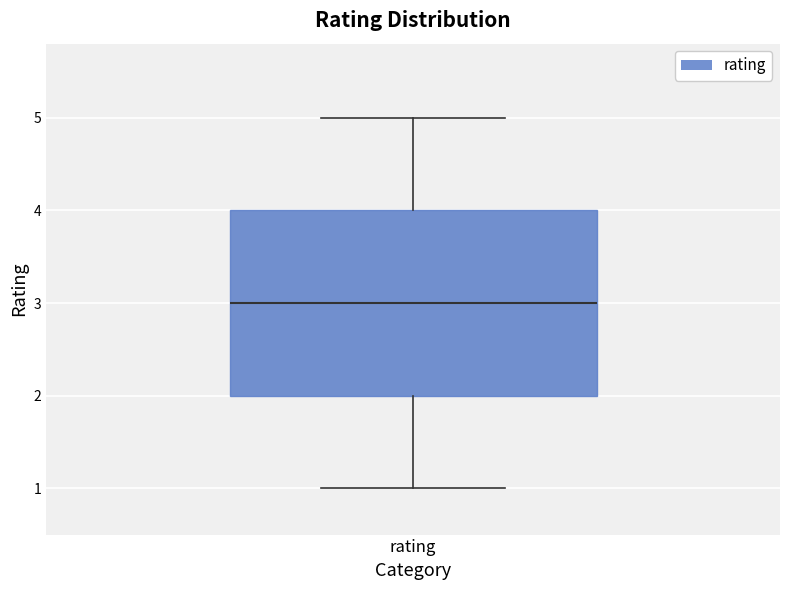

Transcribe this box plot: give where the median line is, the range the box spans, and where the two whiskers end, as read against the y-axis. The values are not printed on the chart, so give them approximately, as read against the axis.

median 3, box 2 to 4, whiskers 1 to 5